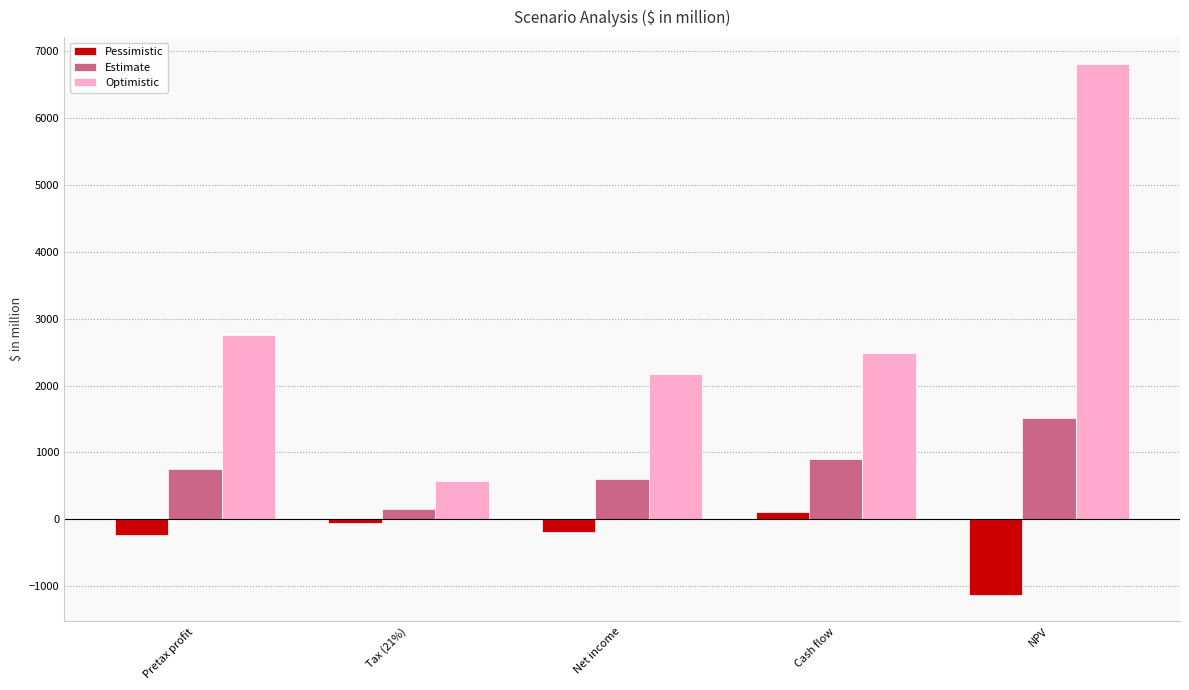

List the series in order of their peak value, lowest first.

Pessimistic, Estimate, Optimistic